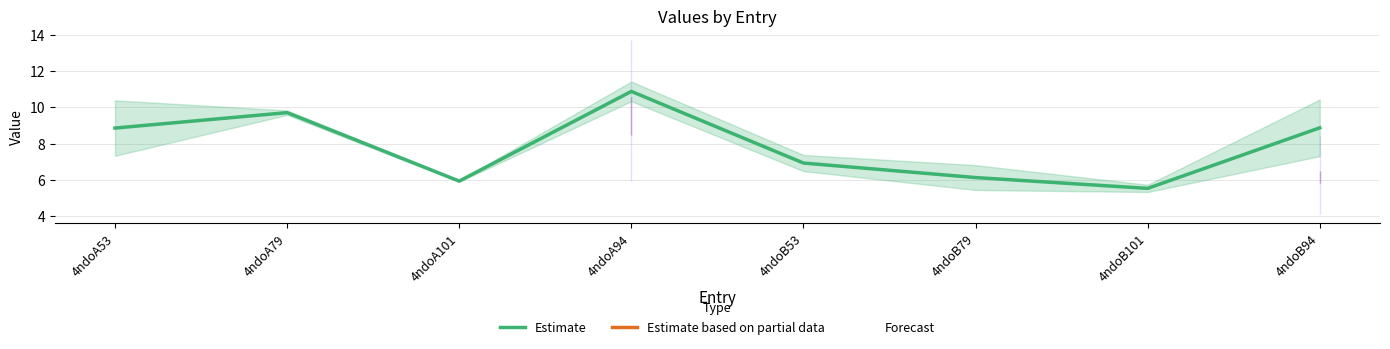

Is it true that Estimate equals 4.2 at 4ndoA79?

False